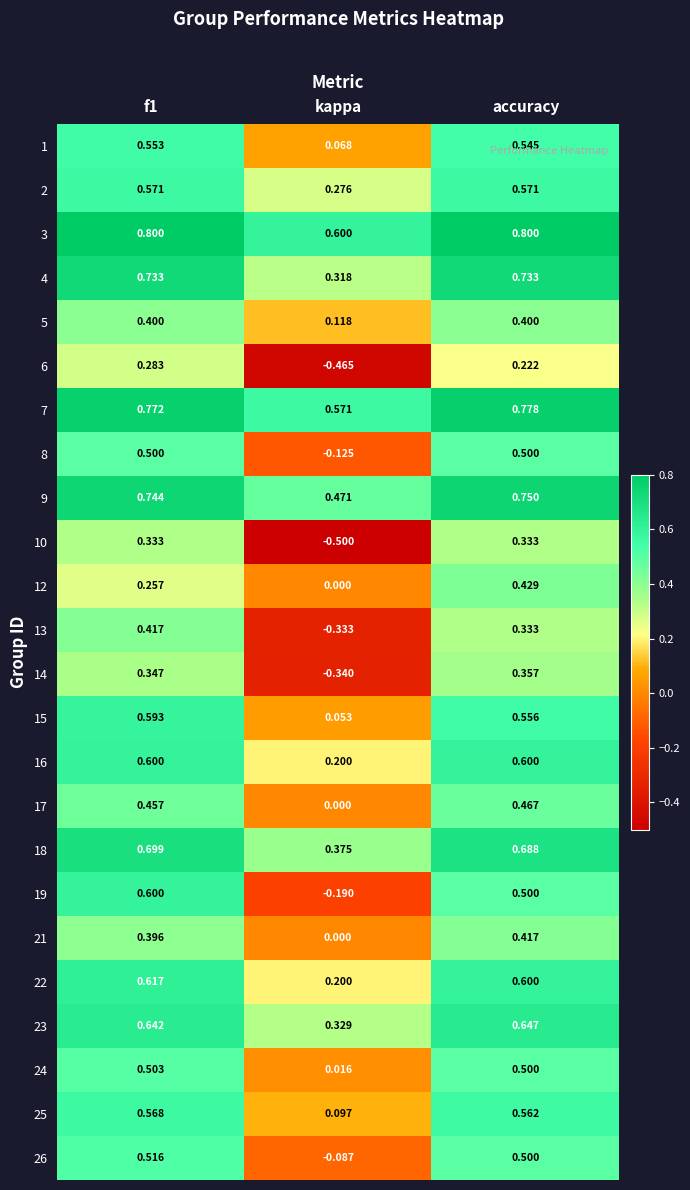

Which category has the lowest value in the 7 series?

kappa